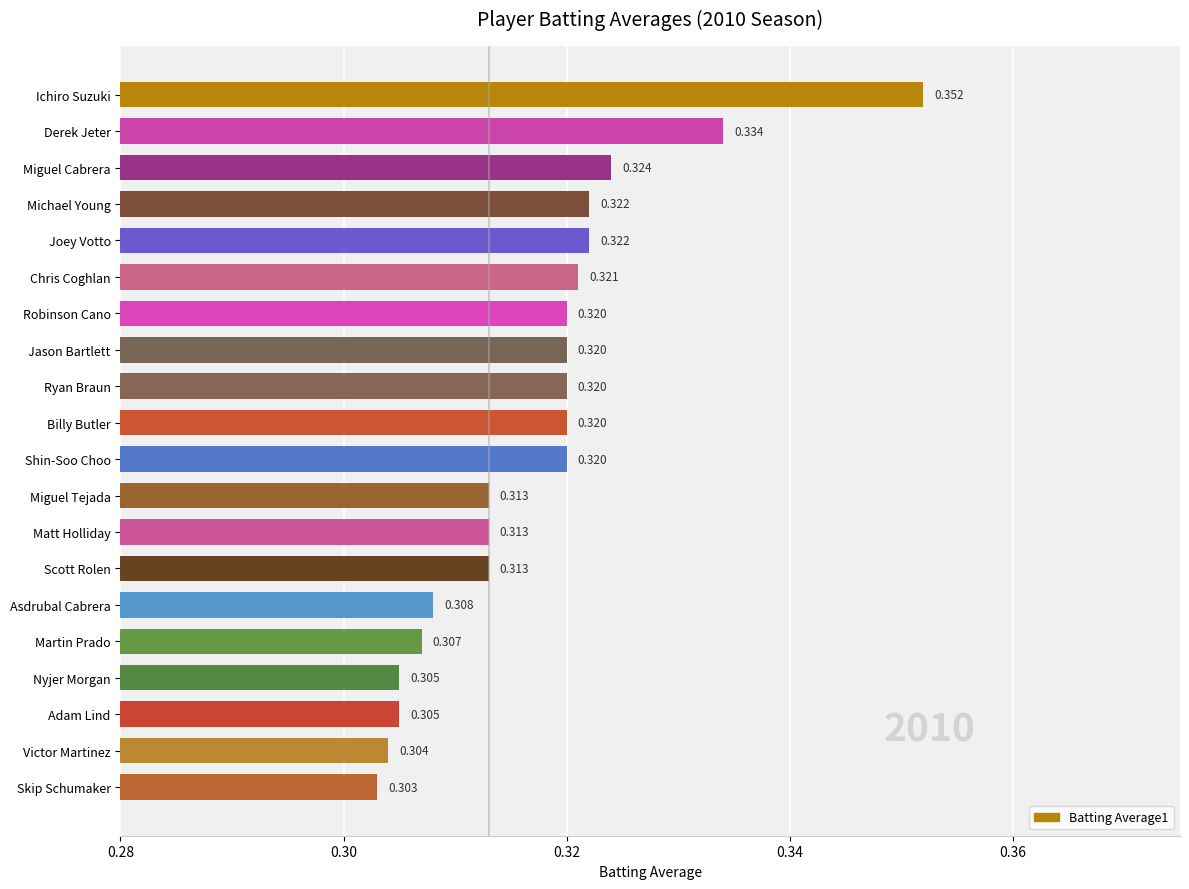

Count the number of categories in the chart.

20